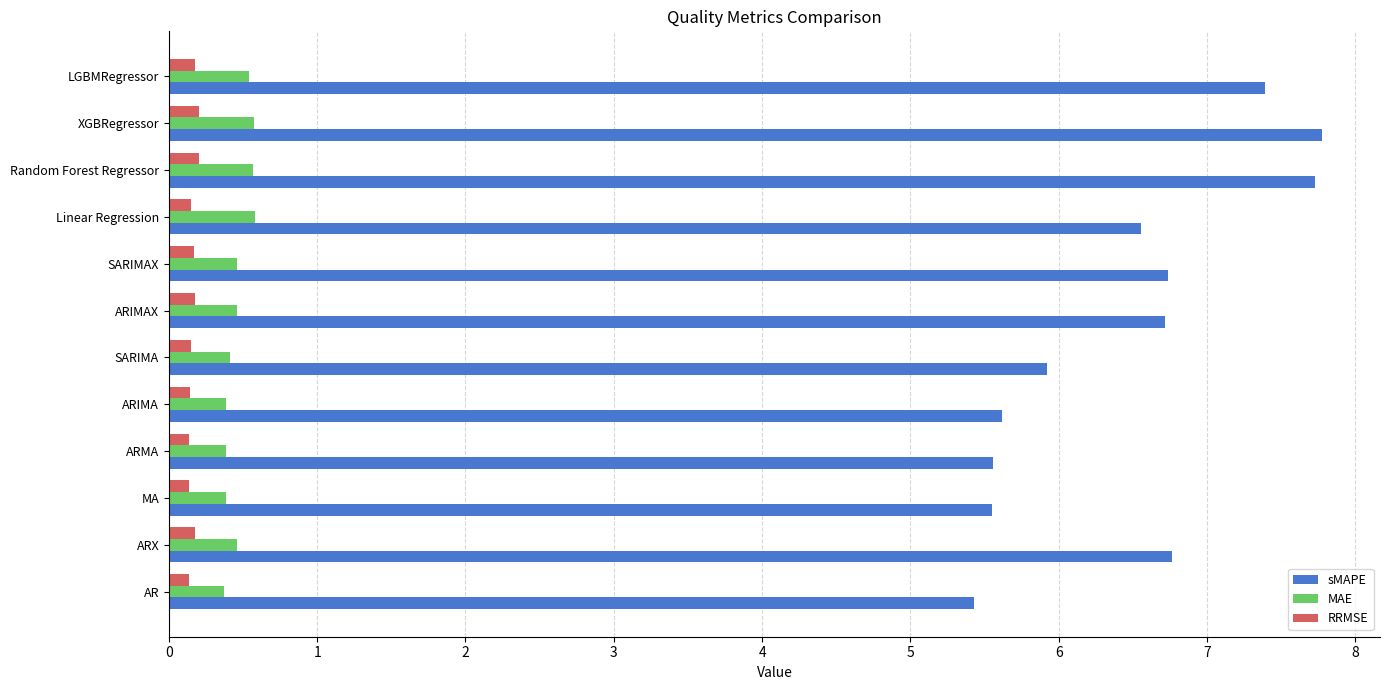

True or false: RRMSE has a value of 0.2 at ARIMAX.

True